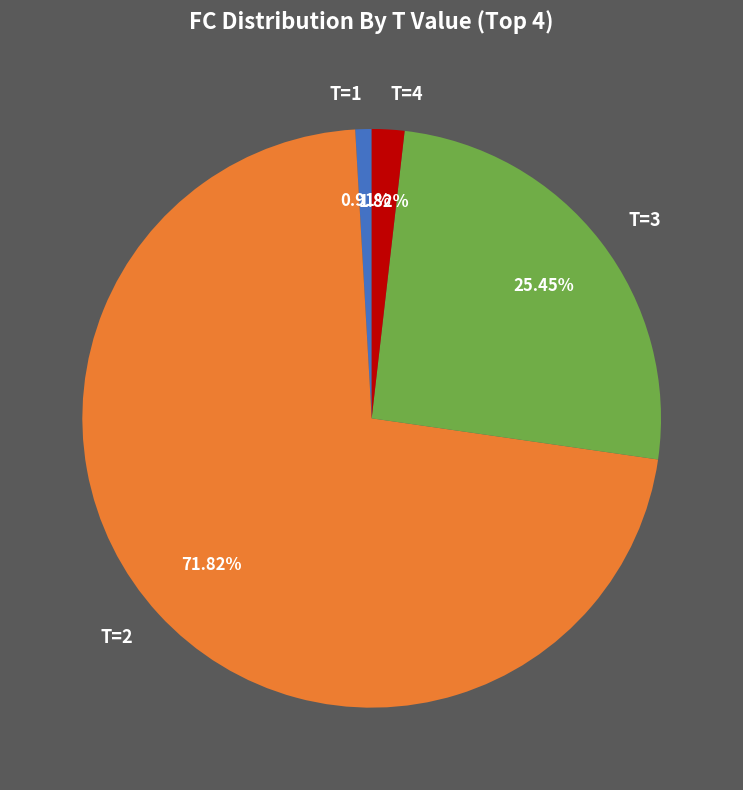

How many slices are in this pie chart?

4